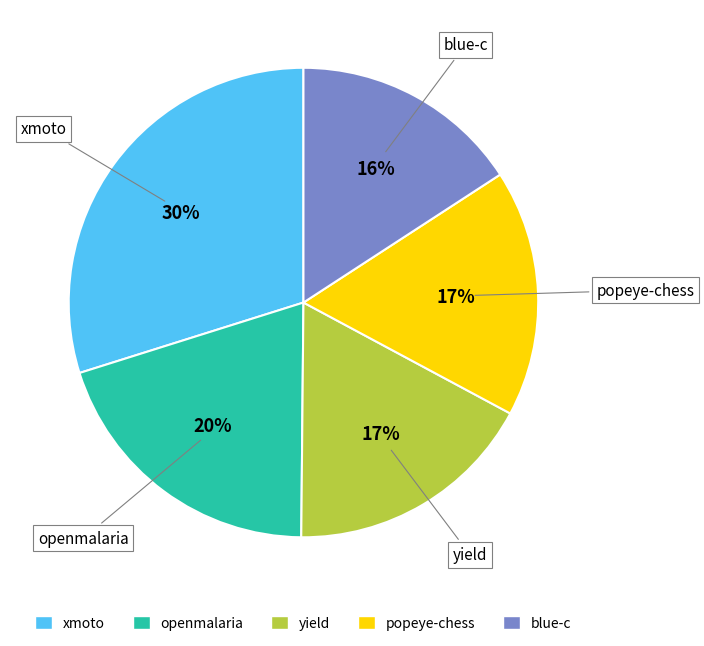

What is the largest slice in the pie chart?

xmoto